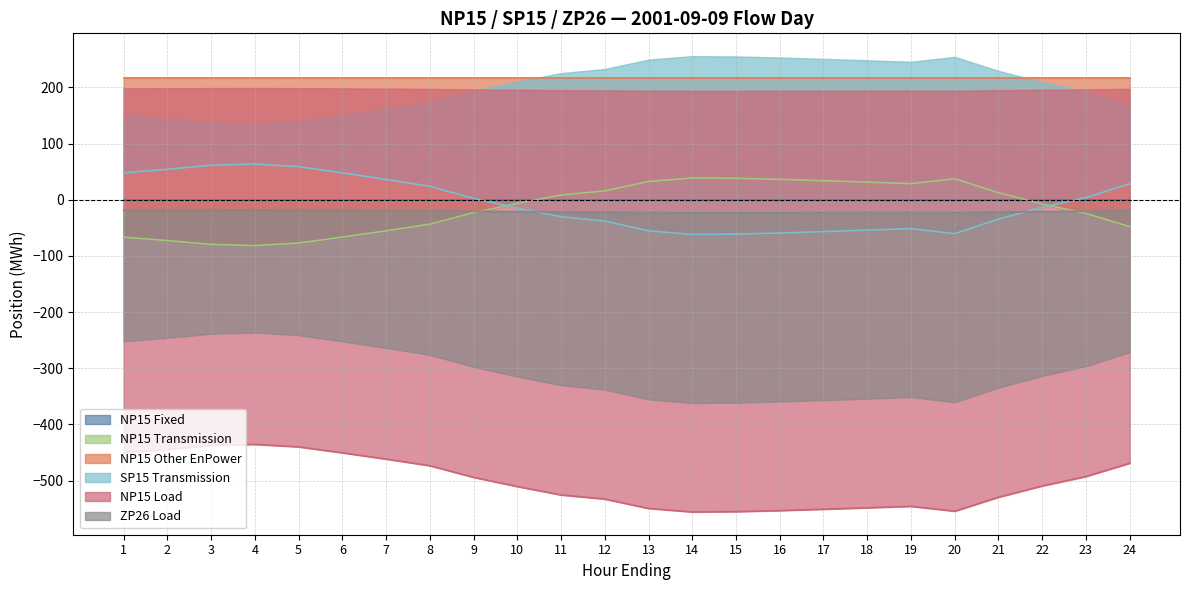

Which has a higher value, 22 or 6?

22